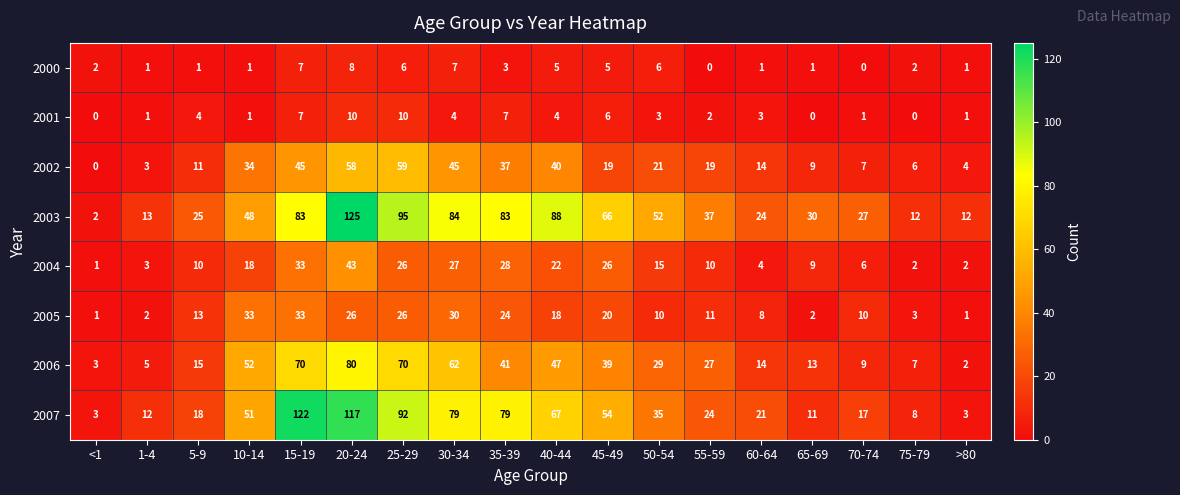

What is the difference between the highest and lowest values at 20-24?

117